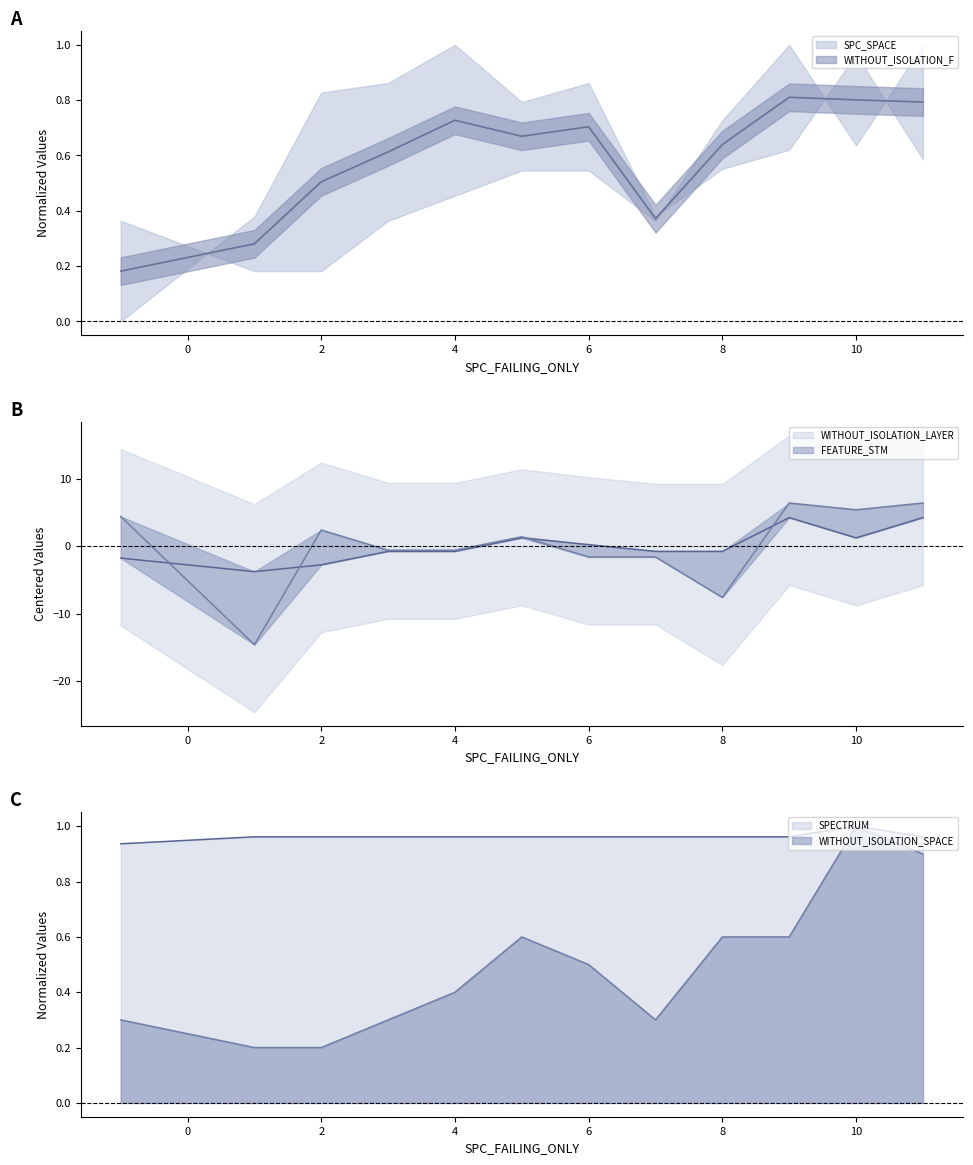

How many interior local peaks does the WITHOUT_ISOLATION_SPACE series have?

1